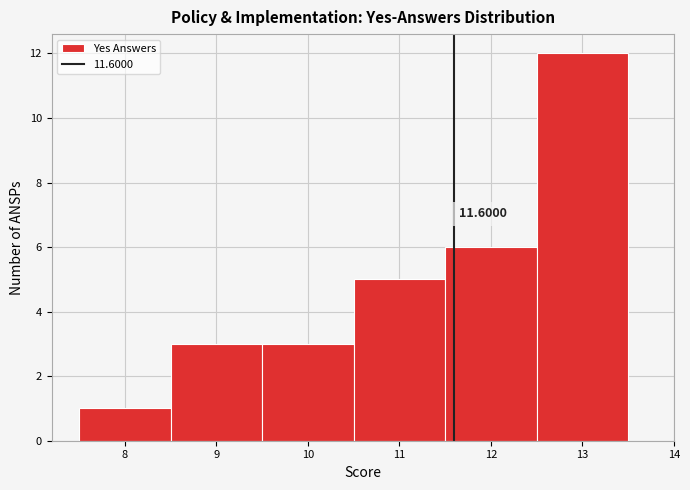

Over which range of the x-axis is the bar tallest?

12.5 to 13.5